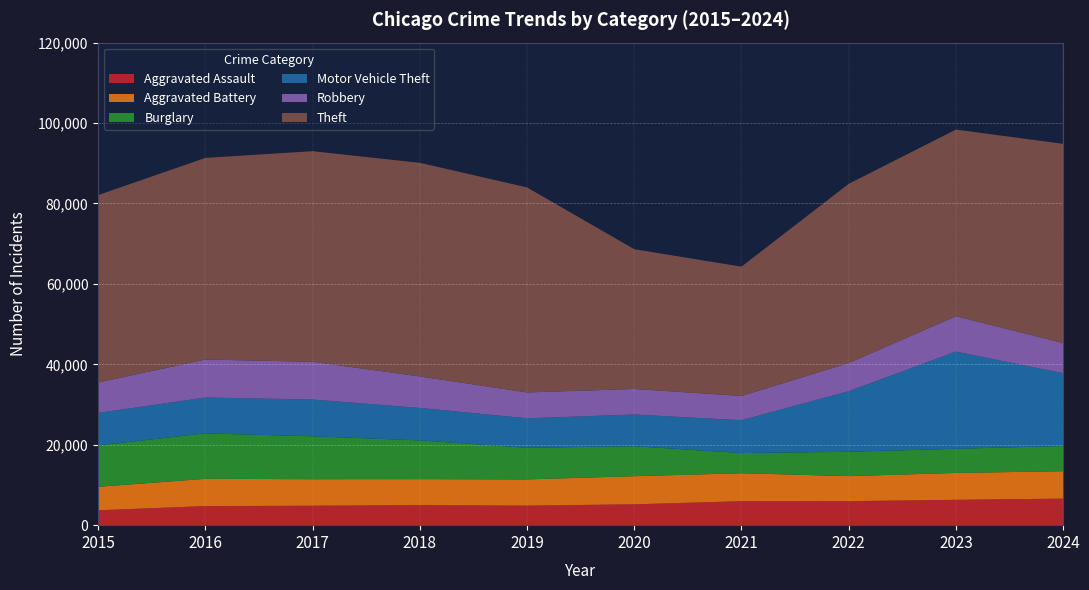

Reading left to right, list all the values displayed in this chart.

Aggravated Assault: 2015=3704	2016=4749	2017=4832	2018=4997	2019=4857	2020=5188	2021=5961	2022=5971	2023=6305	2024=6601
Aggravated Battery: 2015=5836	2016=6775	2017=6598	2018=6453	2019=6525	2020=6995	2021=6956	2022=6228	2023=6683	2024=6821
Burglary: 2015=10296	2016=11300	2017=10672	2018=9628	2019=7858	2020=7452	2021=5019	2022=6042	2023=6011	2024=6264
Motor Vehicle Theft: 2015=8079	2016=8921	2017=9138	2018=8077	2019=7336	2020=7882	2021=8161	2022=15069	2023=24162	2024=18102
Robbery: 2015=7566	2016=9452	2017=9390	2018=7832	2019=6430	2020=6358	2021=6032	2022=7014	2023=8784	2024=7496
Theft: 2015=46605	2016=50134	2017=52370	2018=53123	2019=50984	2020=34750	2021=32159	2022=44559	2023=46425	2024=49550